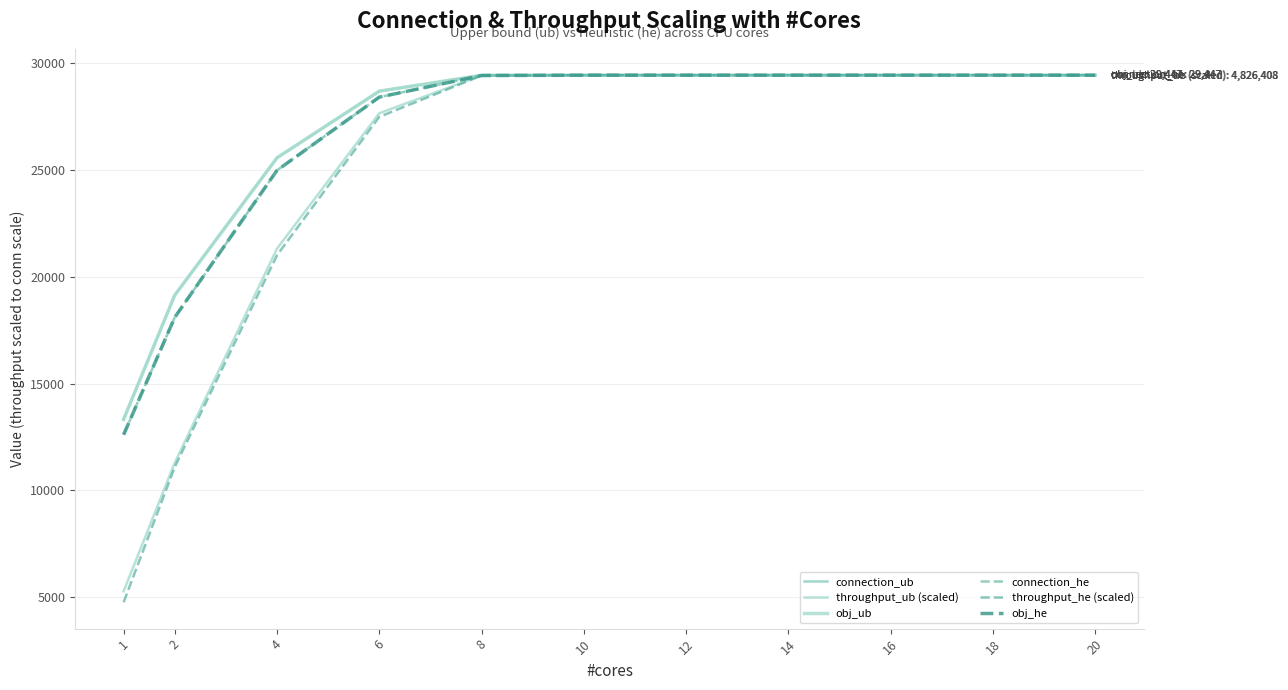

What is the sum of all throughput_ub (scaled) values?

271676.5